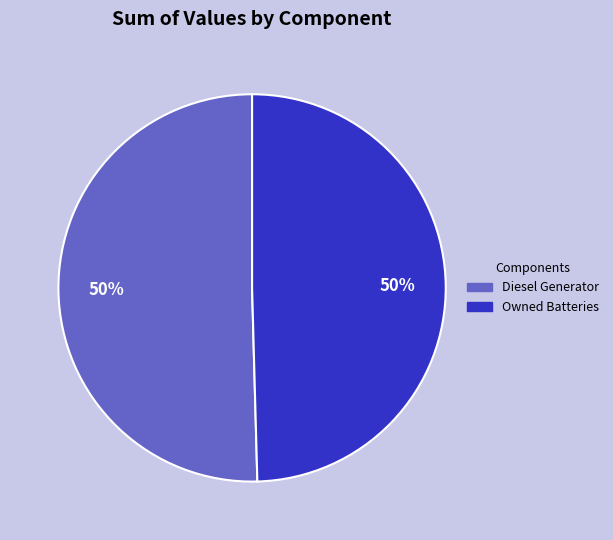

What percentage is the Diesel Generator slice, to the nearest percent?

50%